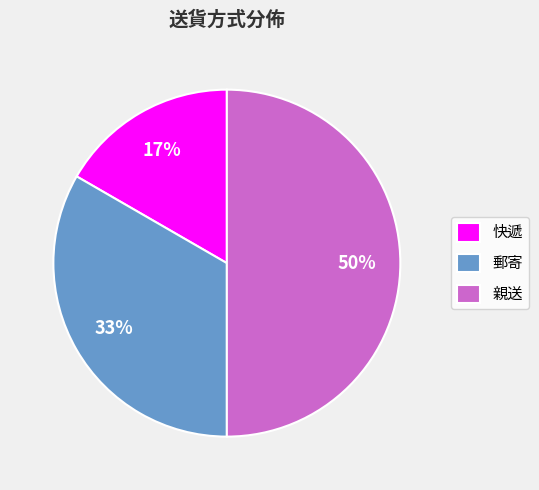

To the nearest percent, what is the combined percentage of 快遞 and 親送?

67%